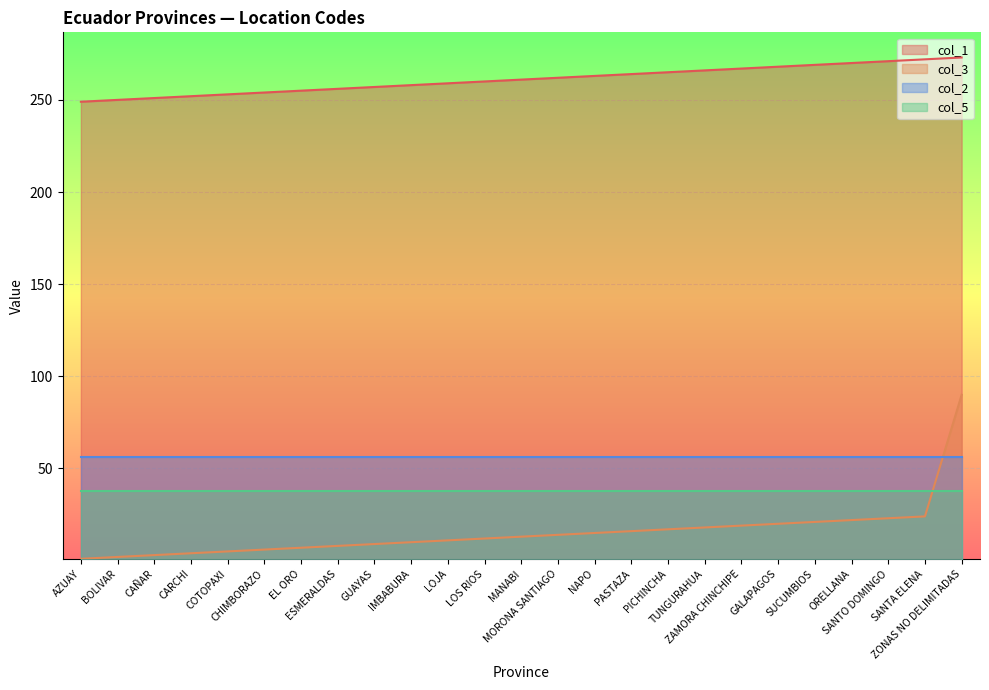

At which category is the sum across all series the highest?

ZONAS NO DELIMITADAS